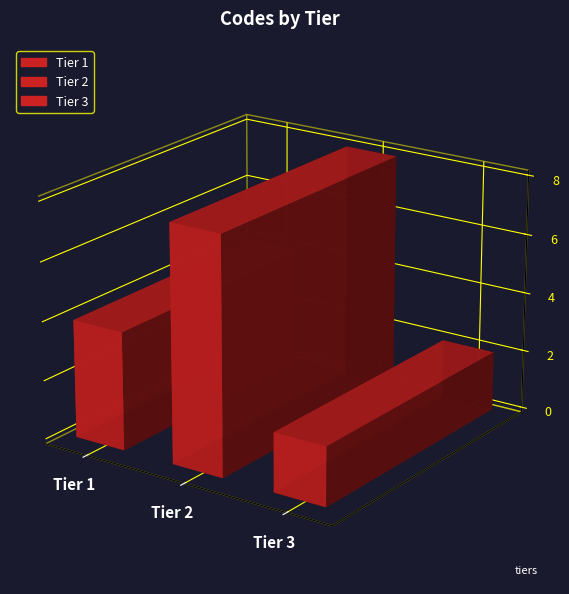

The value at Tier 3 is 1. True or false?

False